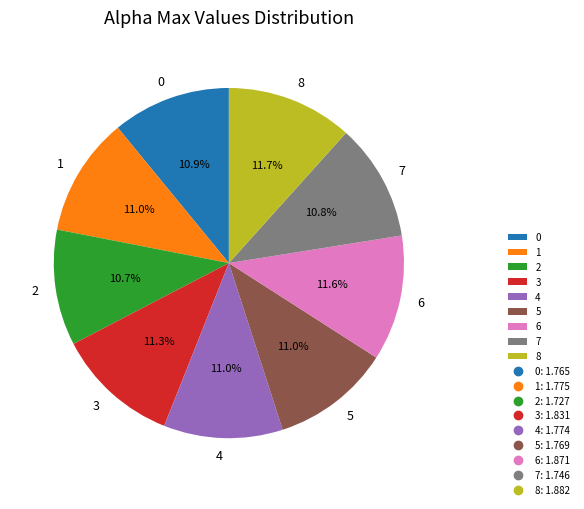

Is there a majority slice in this chart?

No